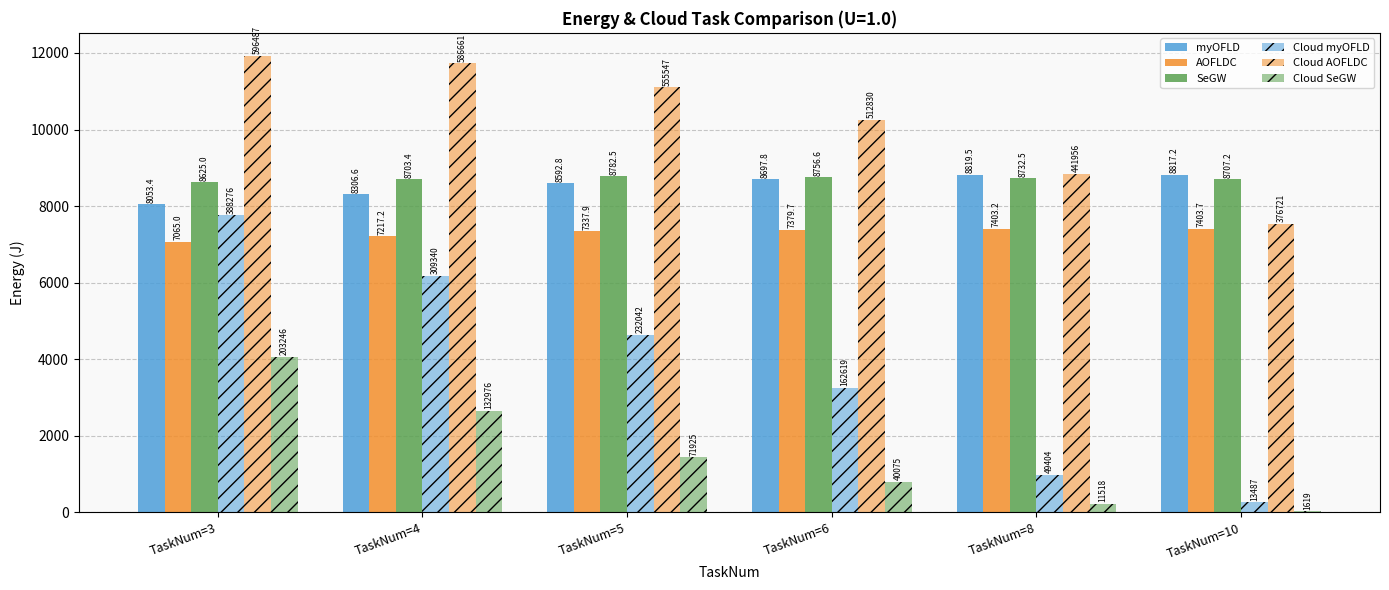

What is the total value across all series at TaskNum=6?

39144.6